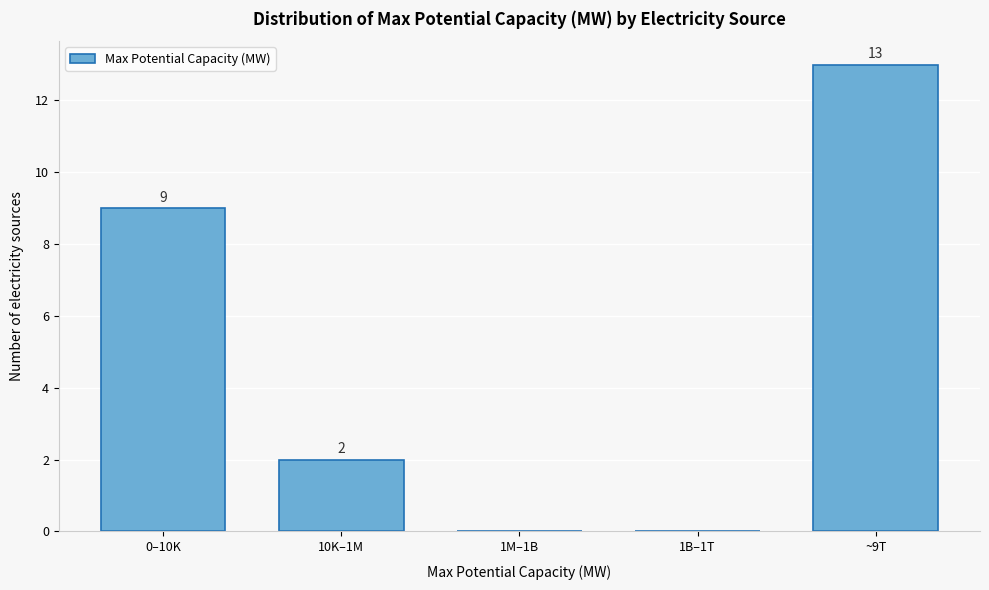

Reading left to right, transcribe all the data shown in this chart.

0–10K=9	10K–1M=2	1M–1B=0	1B–1T=0	~9T=13